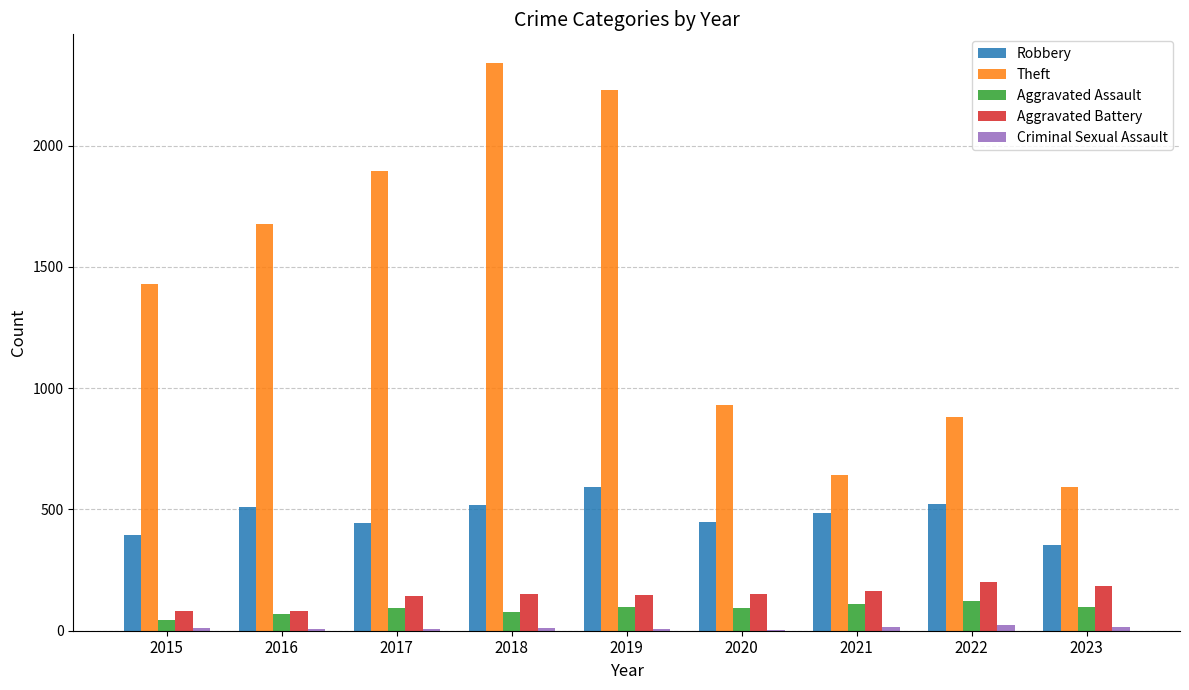

At which label is Theft closest to 1466?

2015